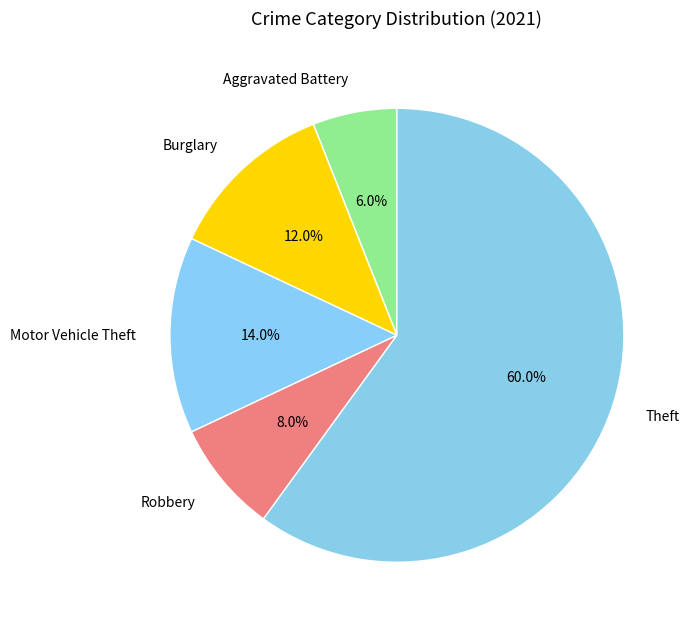

Count the number of slices in the pie.

5